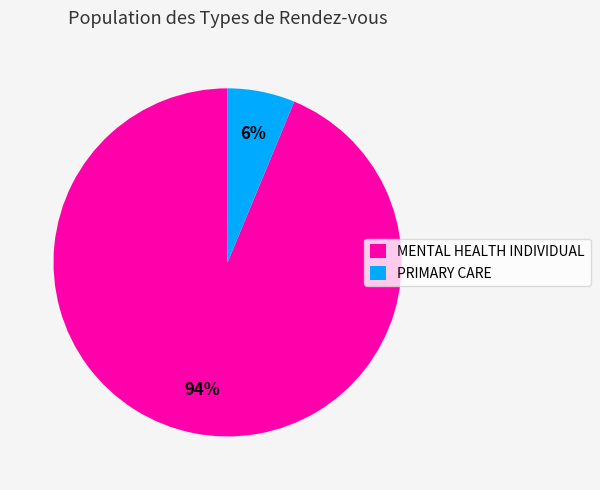

Is the sum of MENTAL HEALTH INDIVIDUAL and PRIMARY CARE greater than half?

Yes